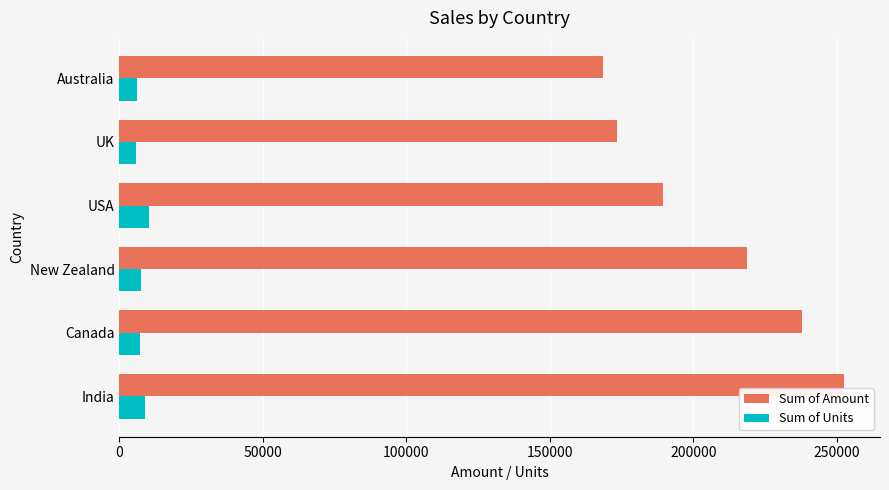

List the series in order of their peak value, highest first.

Sum of Amount, Sum of Units